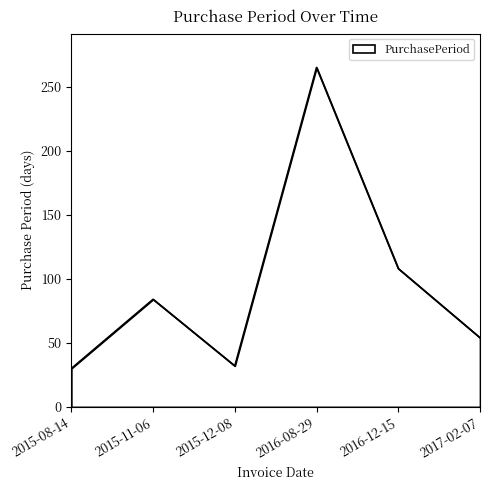

What is the approximate value at 2015-12-08, to the nearest 10?

30